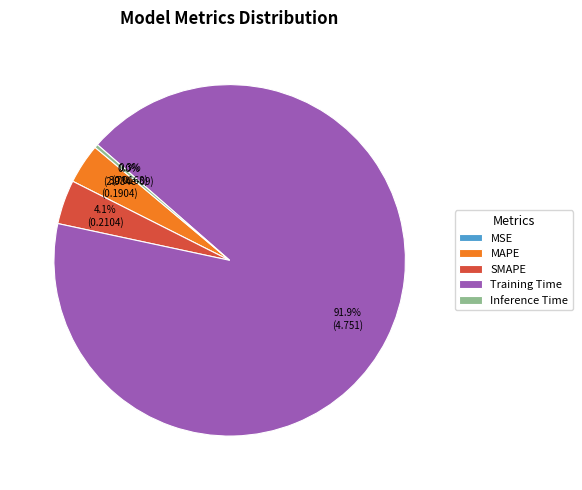

What is the change in value from MSE to Training Time?

+4.8